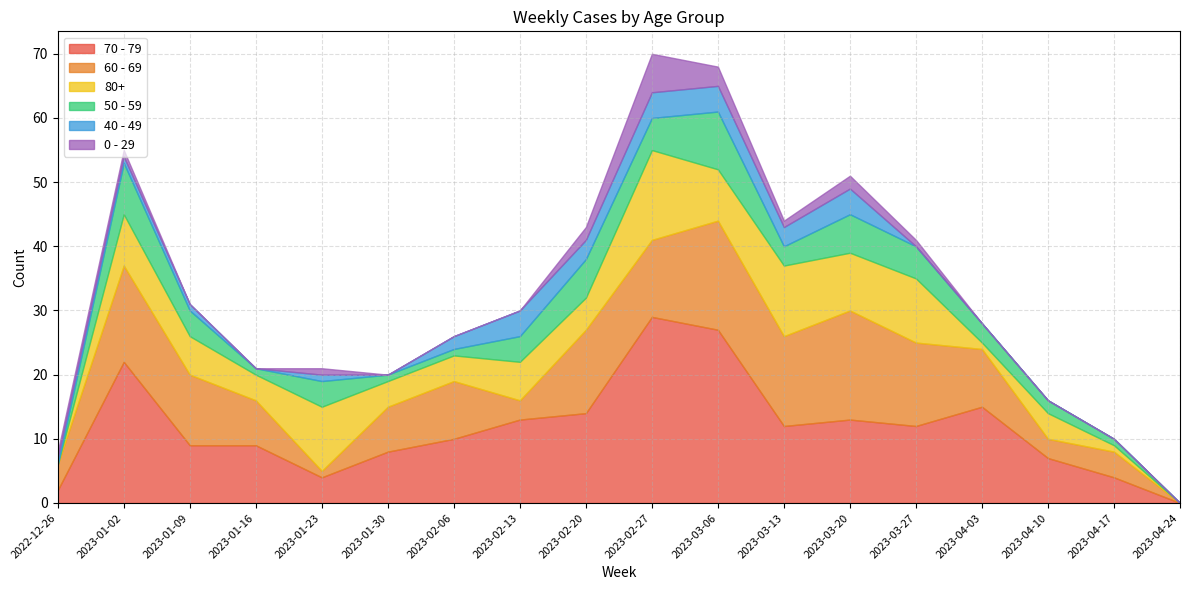

Is the value of 80+ at 2023-02-13 greater than the value of 0 - 29 at 2023-01-16?

Yes